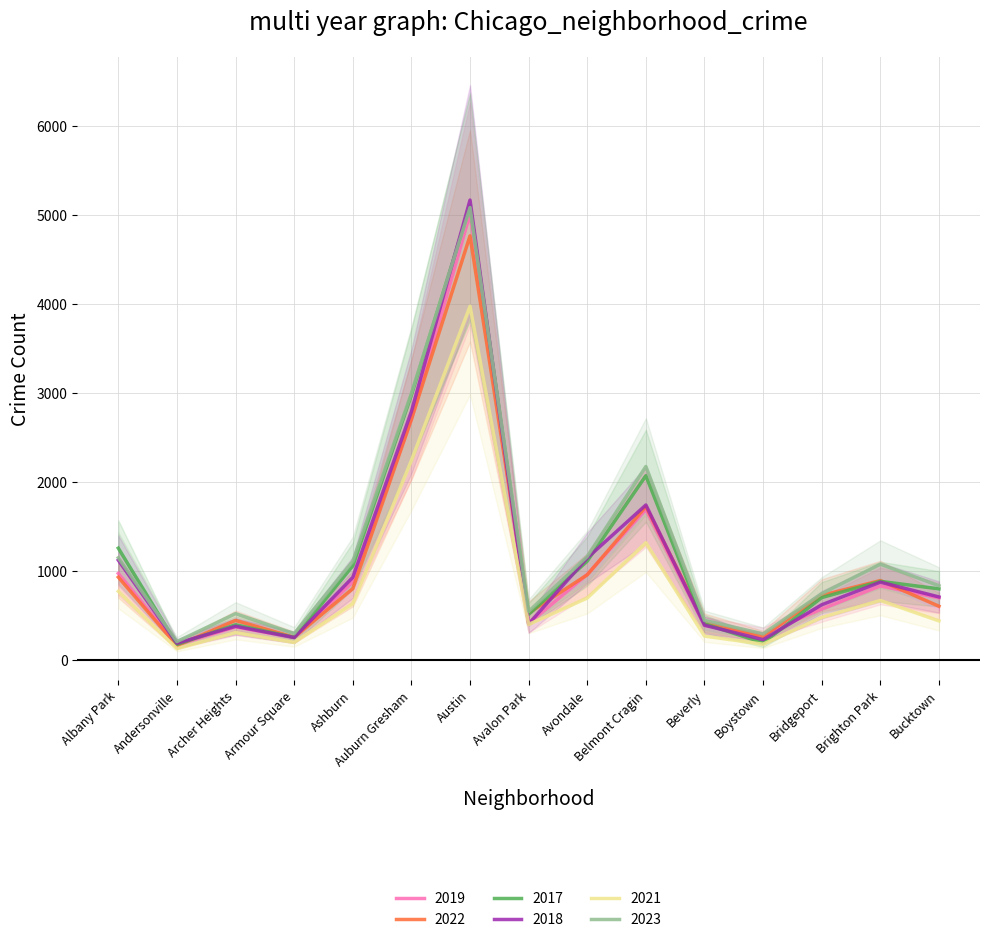

How many interior local peaks does the 2019 series have?

4